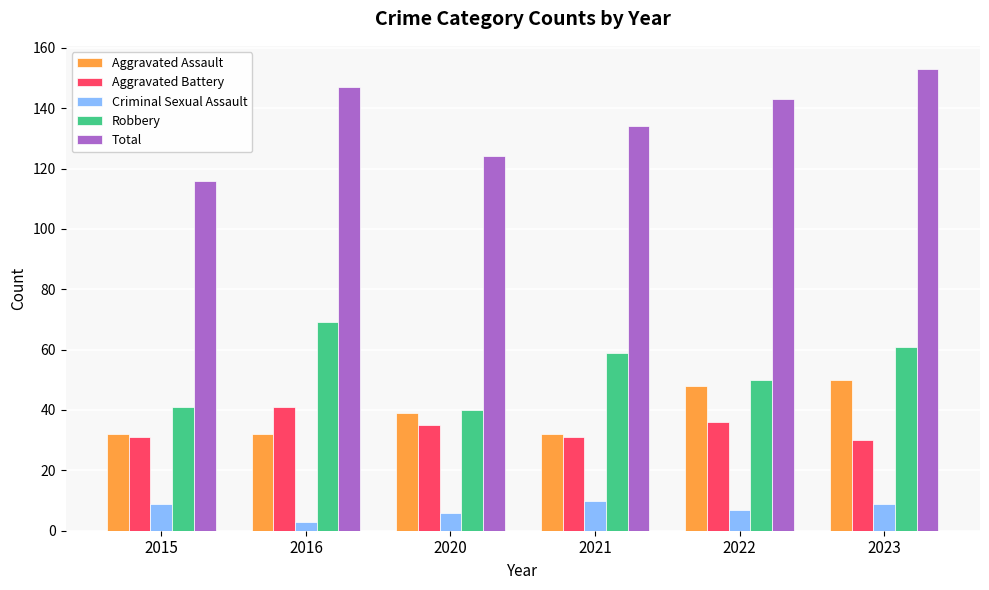

Read the Robbery value at 2016, to the nearest 5.

70